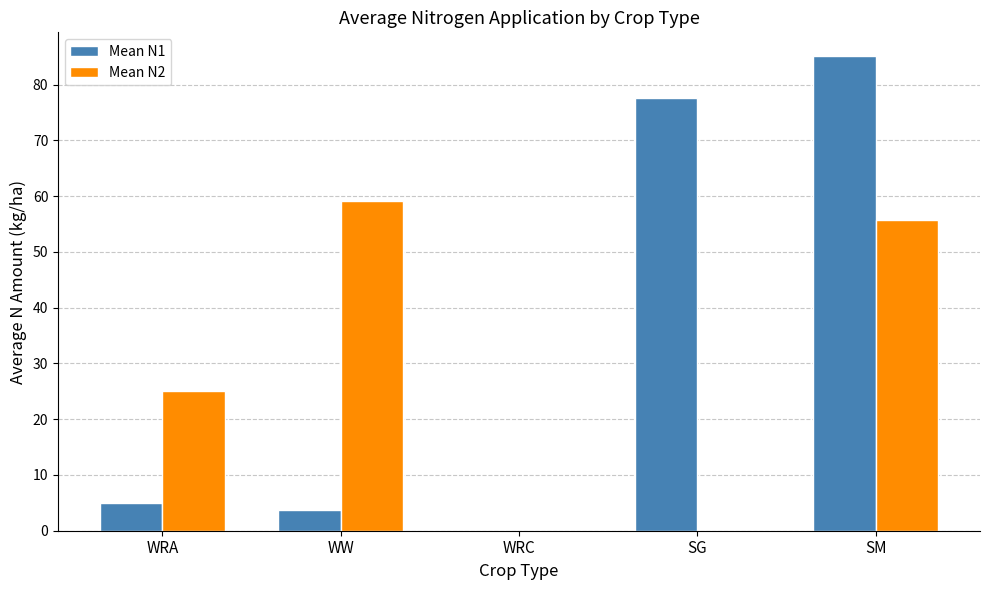

What is the sum of the Mean N2 values at SG and WRA?

25.1